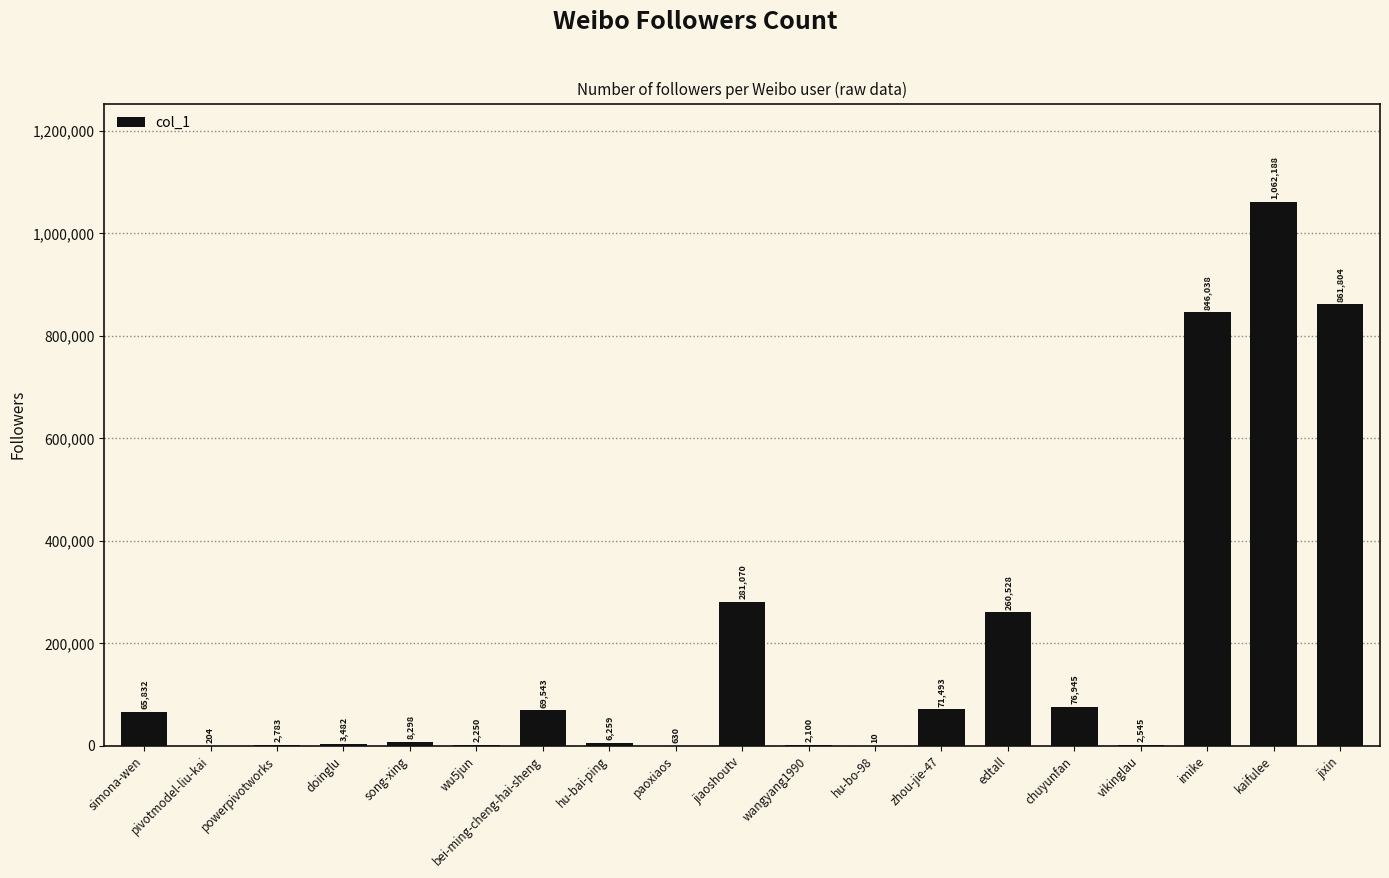

What is the sum of all values?

3624002